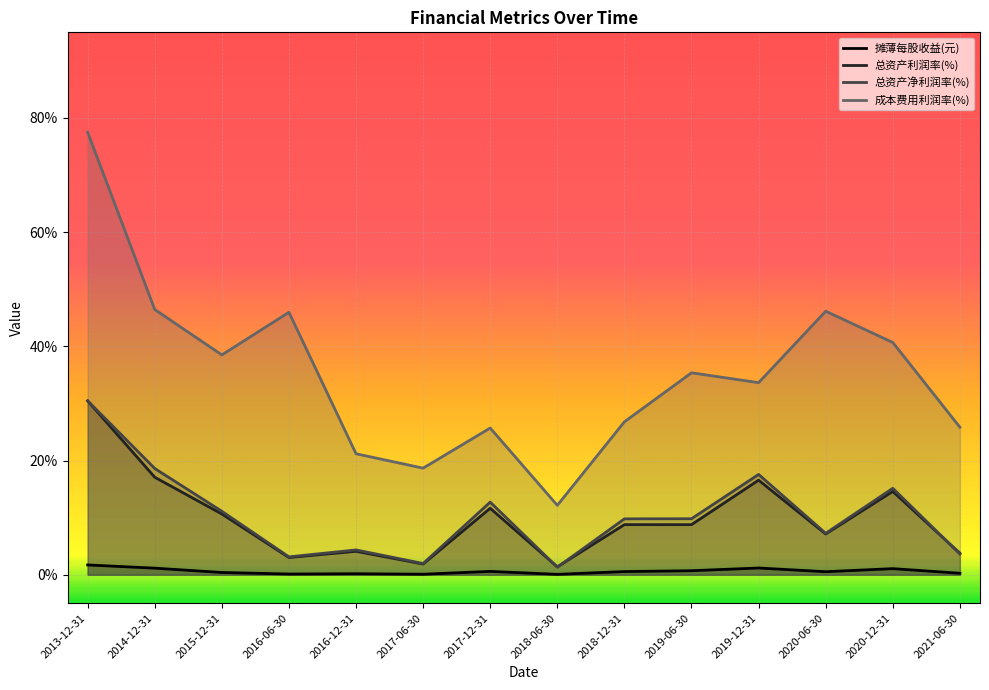

What is the average value of the 成本费用利润率(%) series?

35.3